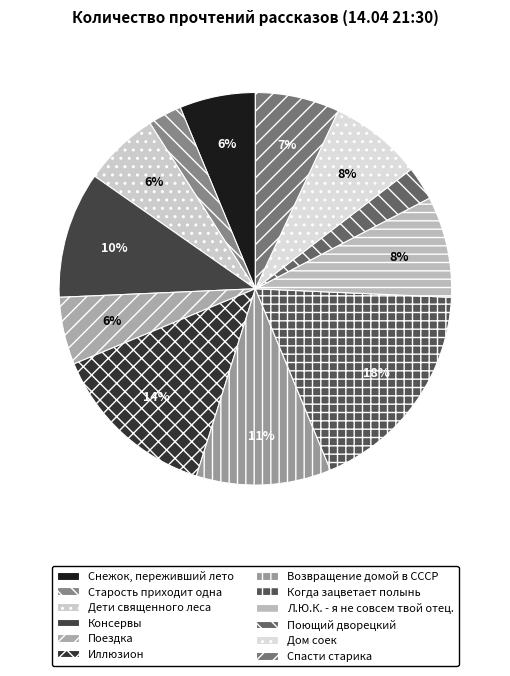

Which slice is the largest?

Когда зацветает полынь